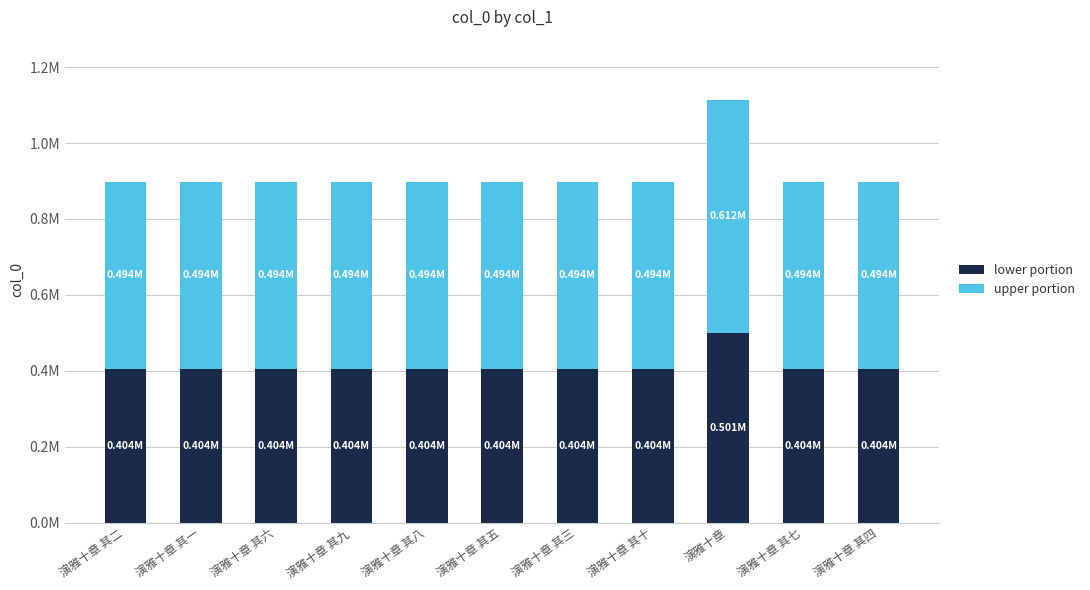

Are the bars grouped side by side (vs. stacked)?

No